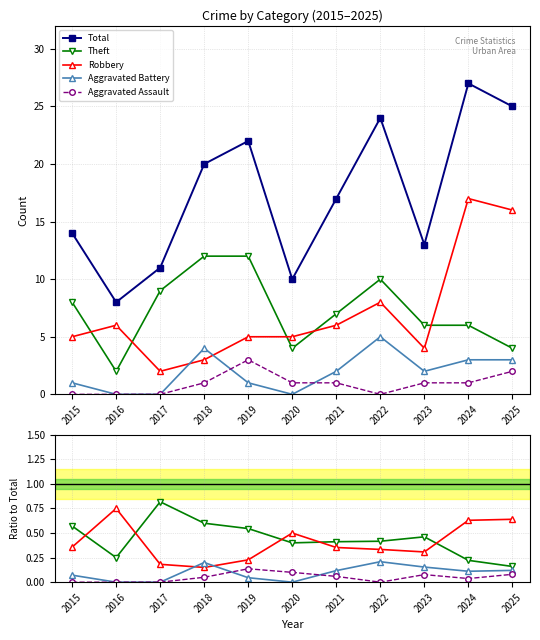

Rank the categories by Total value from lowest to highest.

2016, 2020, 2017, 2023, 2015, 2021, 2018, 2019, 2022, 2025, 2024